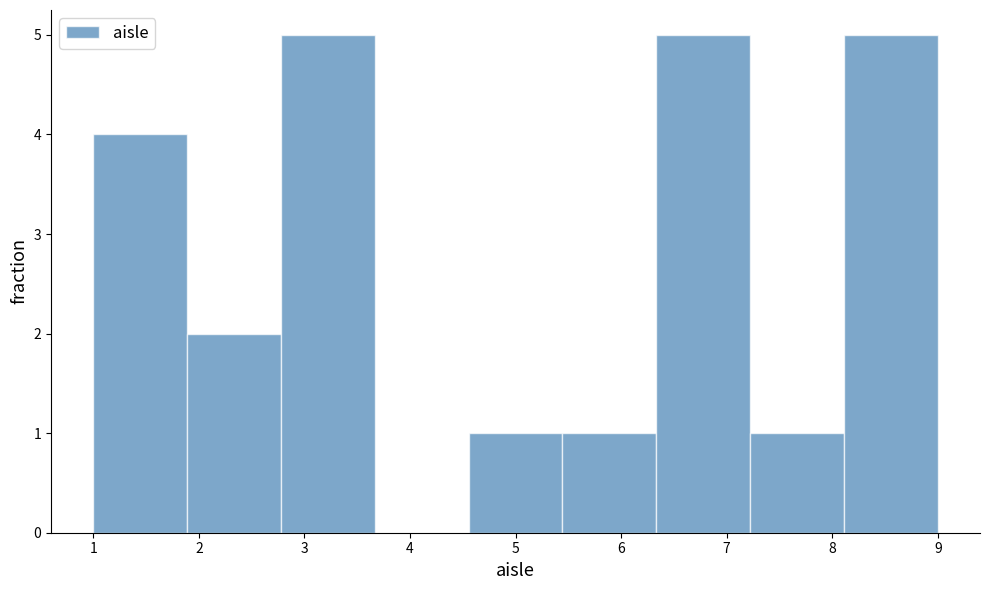

Reading left to right, list every bar in this chart as the range it spans on the x-axis followed by its height. Neither the bar edges nor the heights are printed on the chart, so give them approximately, as read against the axes.

1.0 to 1.9: 4
1.9 to 2.8: 2
2.8 to 3.7: 5
3.7 to 4.6: 0
4.6 to 5.4: 1
5.4 to 6.3: 1
6.3 to 7.2: 5
7.2 to 8.1: 1
8.1 to 9.0: 5